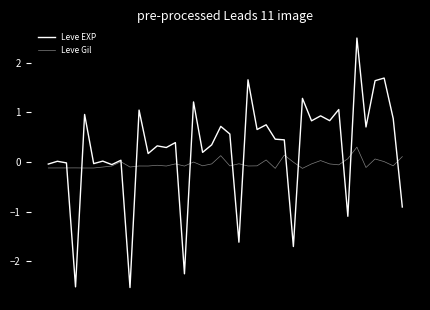

How many lines are shown in the chart?

2